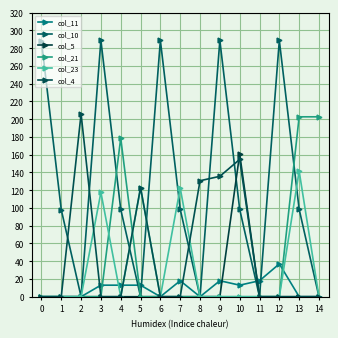

Reading left to right, transcribe all the data shown in this chart.

col_11: 0.0	0.0	0.0	13.0	13.0	13.0	0.0	18.0	0.0	18.0	13.0	18.0	37.0	0.0	0.0
col_10: 288.0	98.0	0.0	288.7	98.5	0.0	288.7	98.5	0.0	288.7	98.5	0.0	288.7	98.5	0.0
col_5: 0.0	0.0	0.0	0.0	0.0	0.0	0.0	0.0	0.0	0.0	160.8	0.0	0.0	0.0	0.0
col_21: 0.0	0.0	0.0	0.0	178.6	0.0	0.0	0.0	0.0	0.0	0.0	0.0	0.0	202.6	202.6
col_23: 0.0	0.0	0.0	117.5	0.0	122.5	0.0	122.5	0.0	0.0	0.0	0.0	0.0	141.5	0.0
col_4: 0.0	0.0	205.8	0.0	0.0	122.9	0.0	0.0	130.6	135.6	154.6	0.0	0.0	0.0	0.0